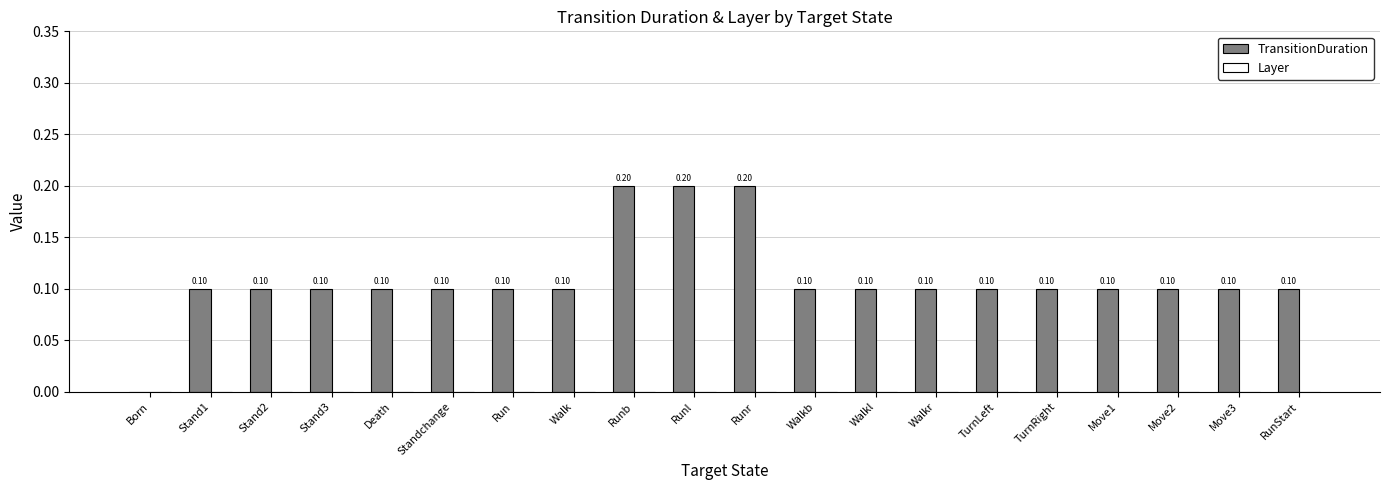

Where is the data nearest to the value 0?

Born